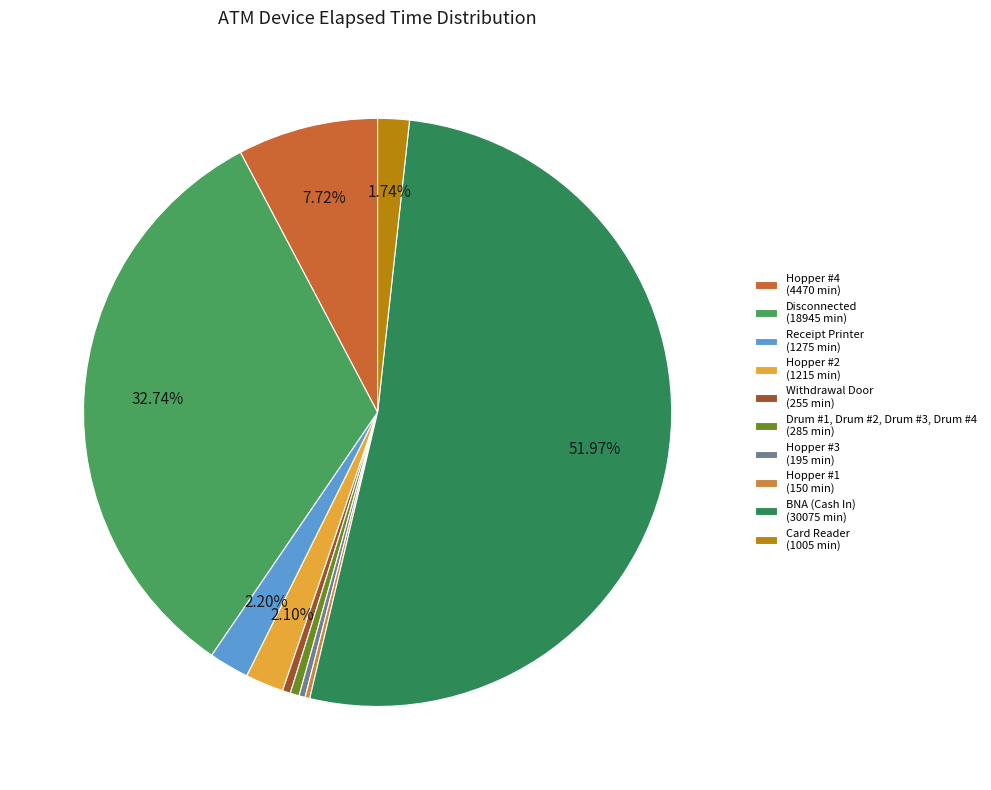

To the nearest percent, what is the combined percentage of Receipt Printer and Hopper #4?

10%